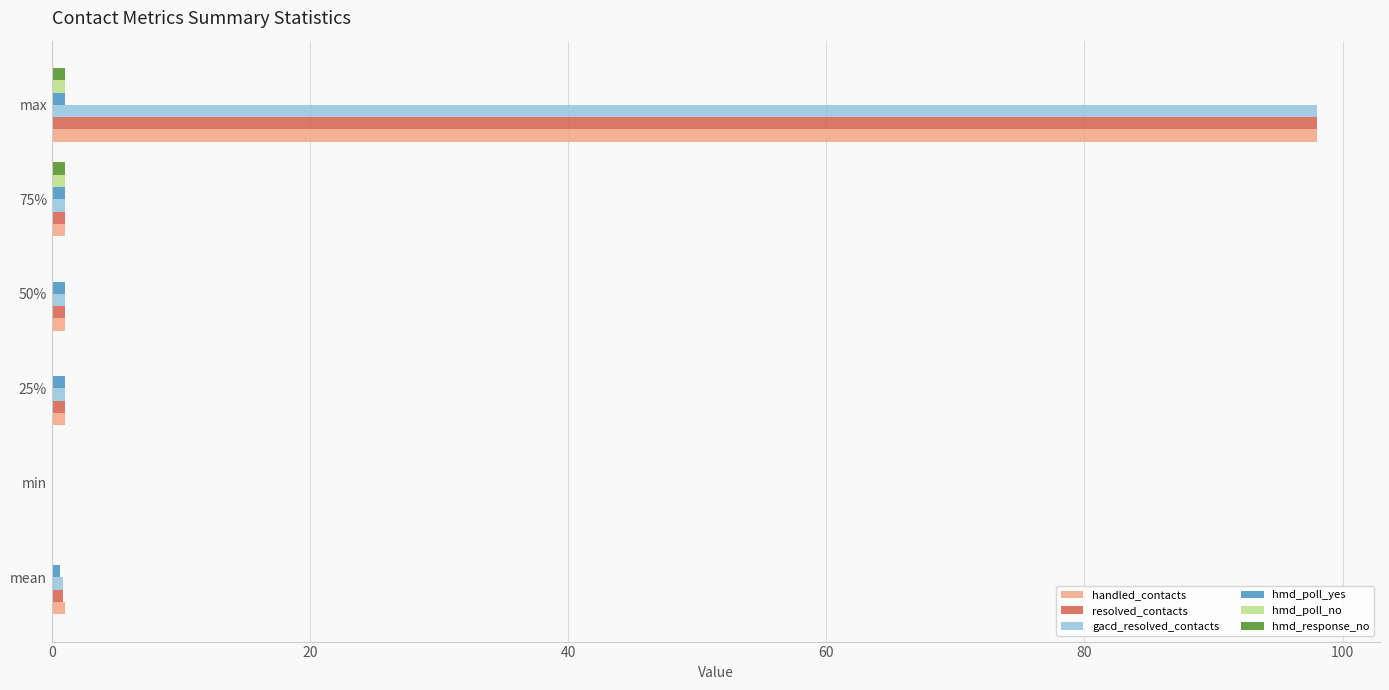

Is it true that handled_contacts equals 98.0 at max?

True